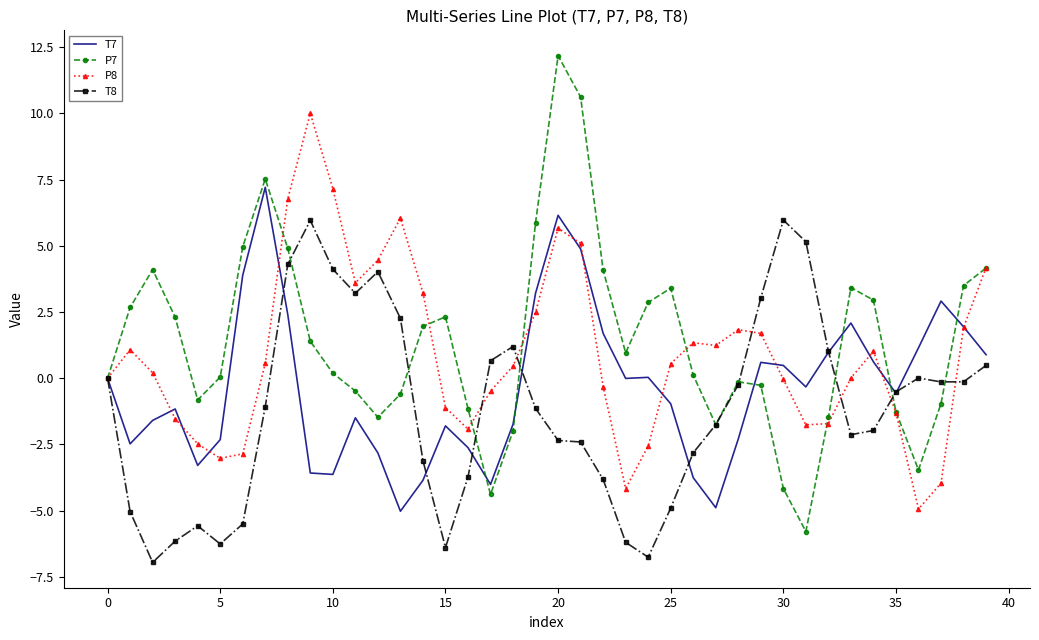

List the series in order of their overall mean, highest first.

P7, P8, T7, T8